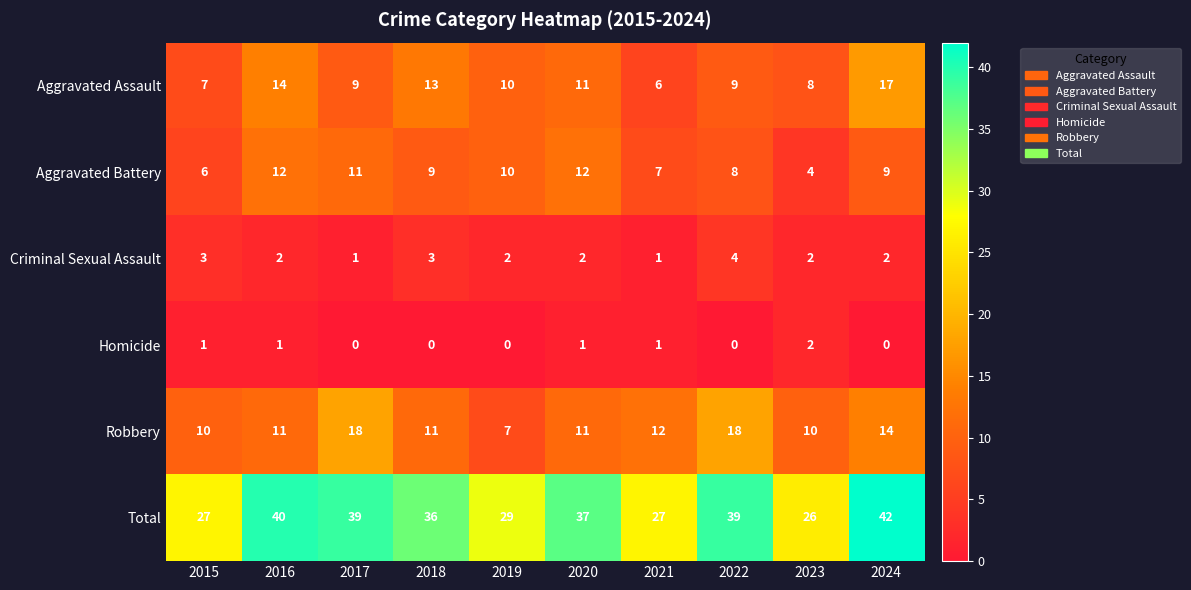

Between 2015 and 2019, which series saw the biggest shift?

Aggravated Battery